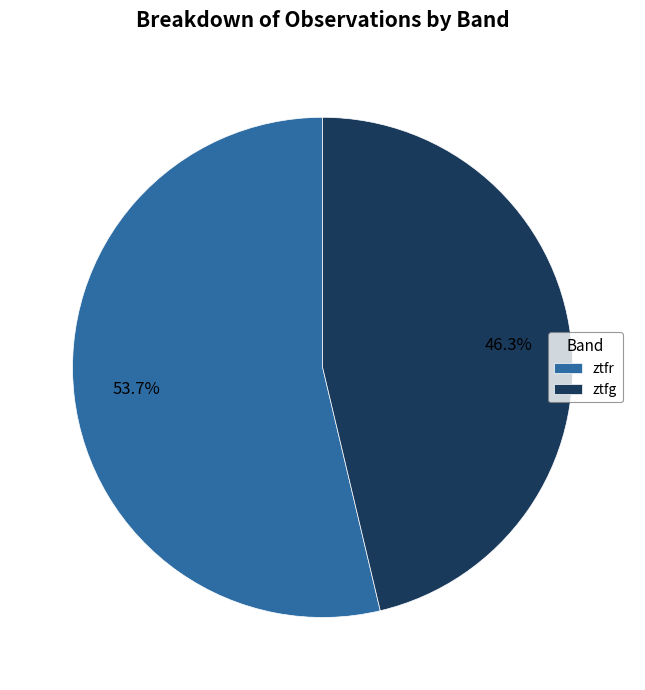

How many segments does this pie chart have?

2